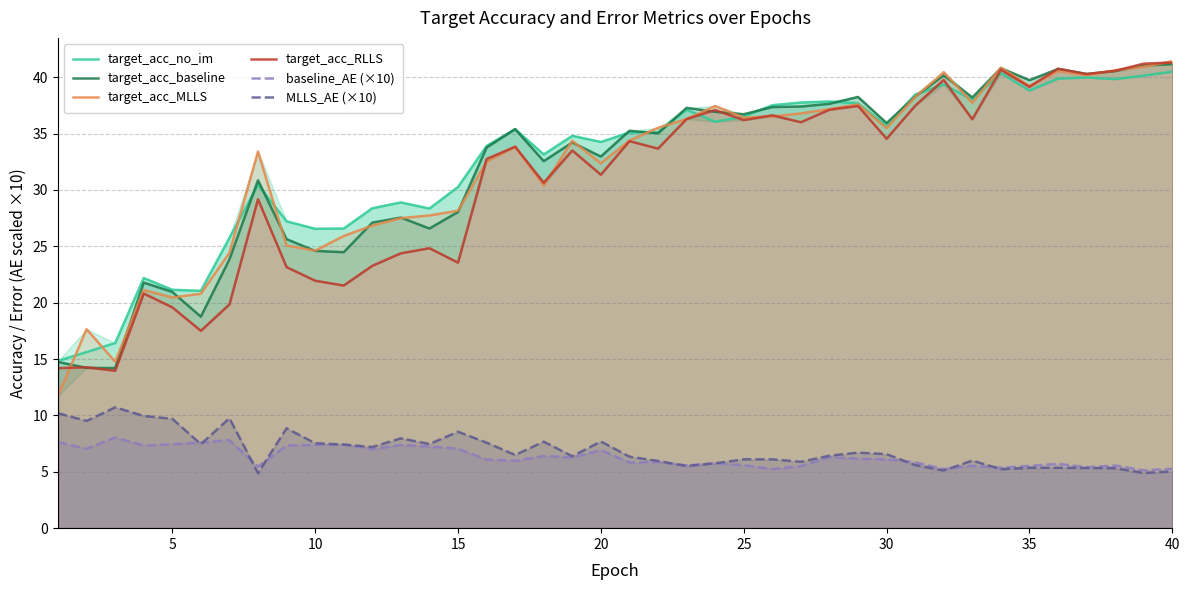

Reading right to left, what are all the values shown in this chart?

target_acc_no_im: 40.5	40.1	39.8	40.0	39.9	38.8	40.4	38.0	39.4	38.5	35.7	37.7	37.9	37.8	37.5	36.5	36.1	37.1	35.1	35.1	34.3	34.8	33.2	35.4	33.9	30.3	28.4	28.9	28.4	26.6	26.6	27.2	30.5	25.8	21.1	21.1	22.2	16.4	15.6	14.8
target_acc_baseline: 41.2	41.0	40.5	40.3	40.7	39.7	40.8	38.2	40.2	38.3	35.9	38.3	37.6	37.4	37.4	36.7	36.9	37.3	35.0	35.3	33.0	34.2	32.6	35.4	33.8	28.0	26.6	27.6	27.1	24.5	24.6	25.6	30.9	23.8	18.8	21.0	21.8	14.2	14.2	14.7
target_acc_MLLS: 41.4	40.9	40.6	40.2	40.5	39.2	40.9	37.7	40.5	38.3	35.5	37.6	37.2	36.8	36.5	36.4	37.5	36.3	35.5	34.4	32.4	34.4	30.4	33.9	32.5	28.2	27.7	27.5	26.8	25.9	24.6	25.1	33.4	24.4	20.8	20.5	21.1	14.8	17.7	11.7
target_acc_RLLS: 41.3	41.2	40.6	40.3	40.8	39.2	40.7	36.3	39.8	37.5	34.5	37.5	37.1	36.0	36.6	36.2	37.1	36.3	33.7	34.3	31.4	33.5	30.6	33.8	32.8	23.6	24.8	24.4	23.3	21.5	22.0	23.2	29.2	19.8	17.5	19.6	20.8	14.0	14.3	14.2
baseline_AE (×10): 5.3	5.1	5.6	5.4	5.7	5.5	5.4	5.5	5.2	5.8	6.1	6.2	6.3	5.5	5.2	5.6	5.8	5.6	5.9	5.8	6.9	6.3	6.4	6.0	6.1	7.1	7.2	7.4	7.0	7.4	7.4	7.3	5.5	7.8	7.6	7.4	7.3	8.0	7.0	7.6
MLLS_AE (×10): 5.0	4.9	5.3	5.3	5.4	5.4	5.2	6.0	5.1	5.6	6.6	6.7	6.4	5.9	6.1	6.1	5.8	5.5	6.0	6.3	7.7	6.4	7.7	6.5	7.6	8.6	7.5	8.0	7.2	7.4	7.5	8.9	4.9	9.8	7.4	9.7	10.0	10.7	9.5	10.2